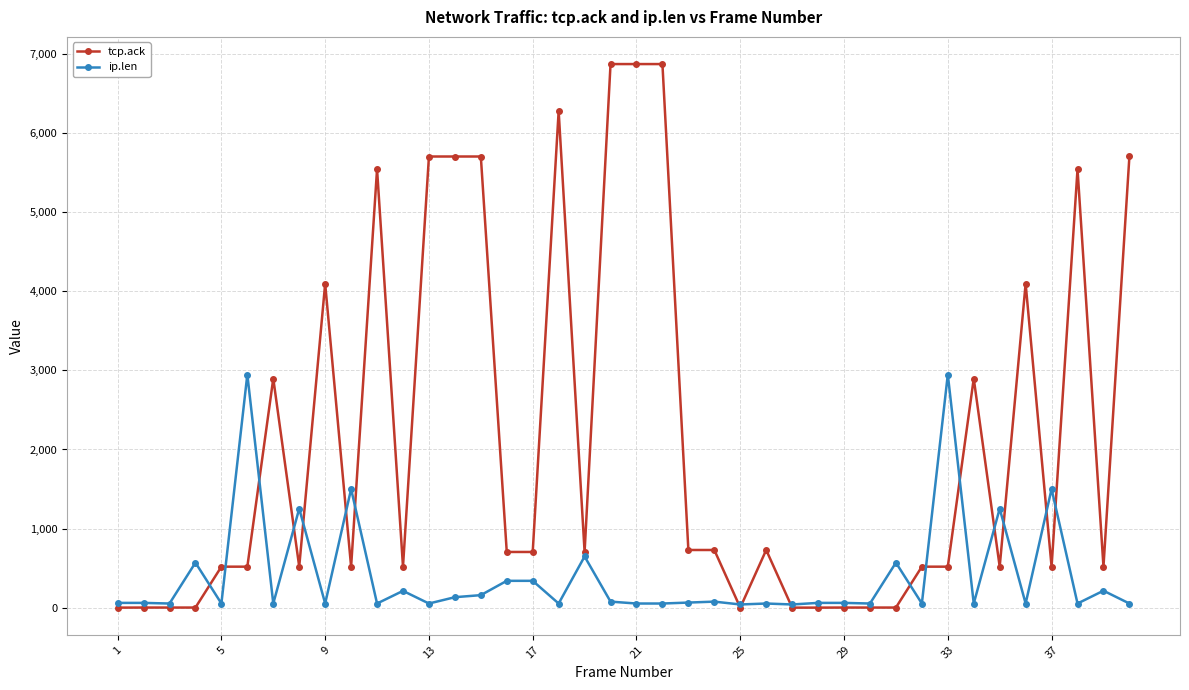

Which series ends up on top after the final intersection of tcp.ack and ip.len?

tcp.ack